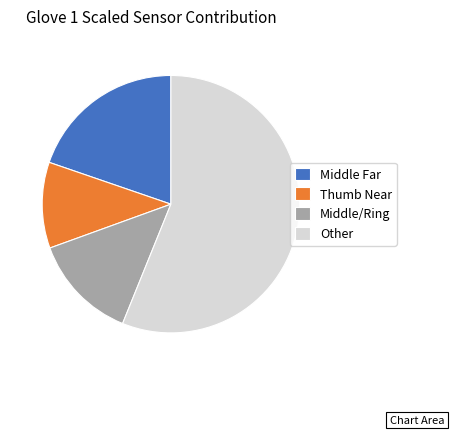

Do Middle/Ring and Other together represent more than half of the pie?

Yes